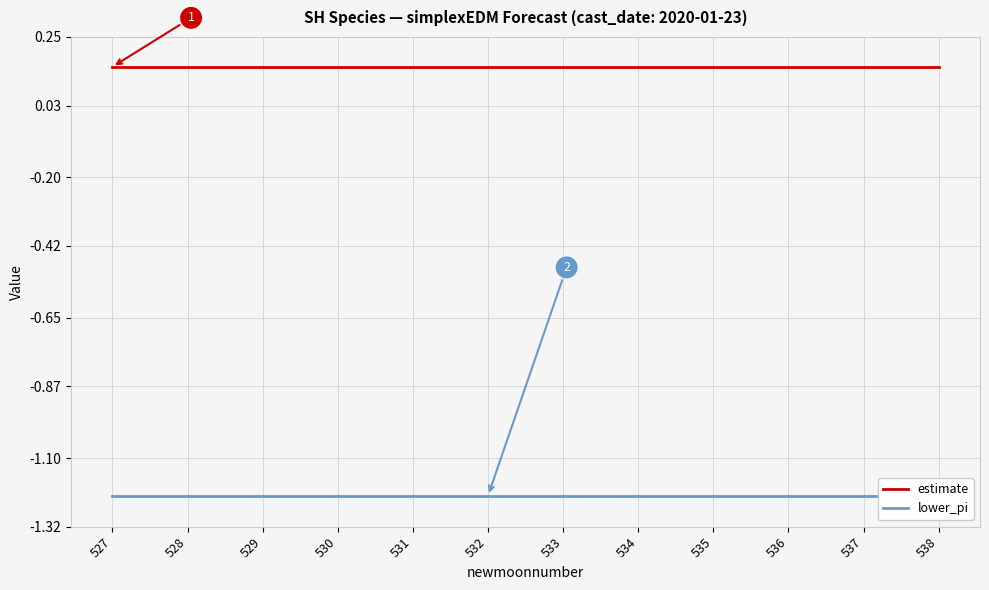

Which series changed the most between 527 and 533?

lower_pi